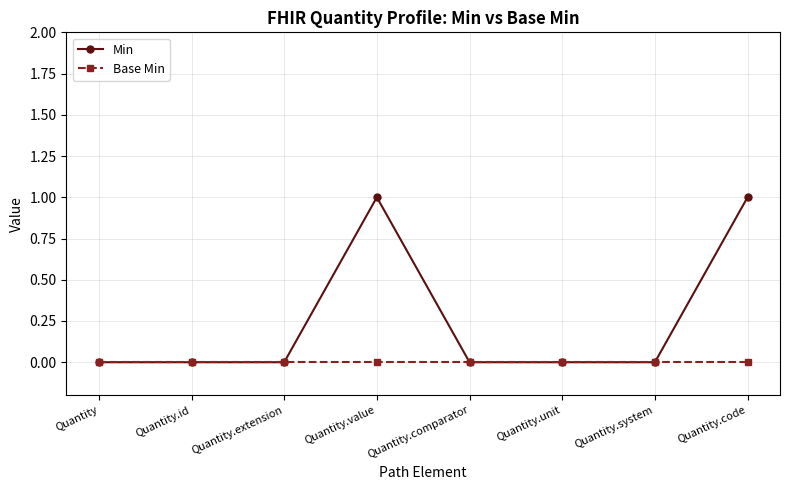

Count the Min values in the range 0 to 1.

8